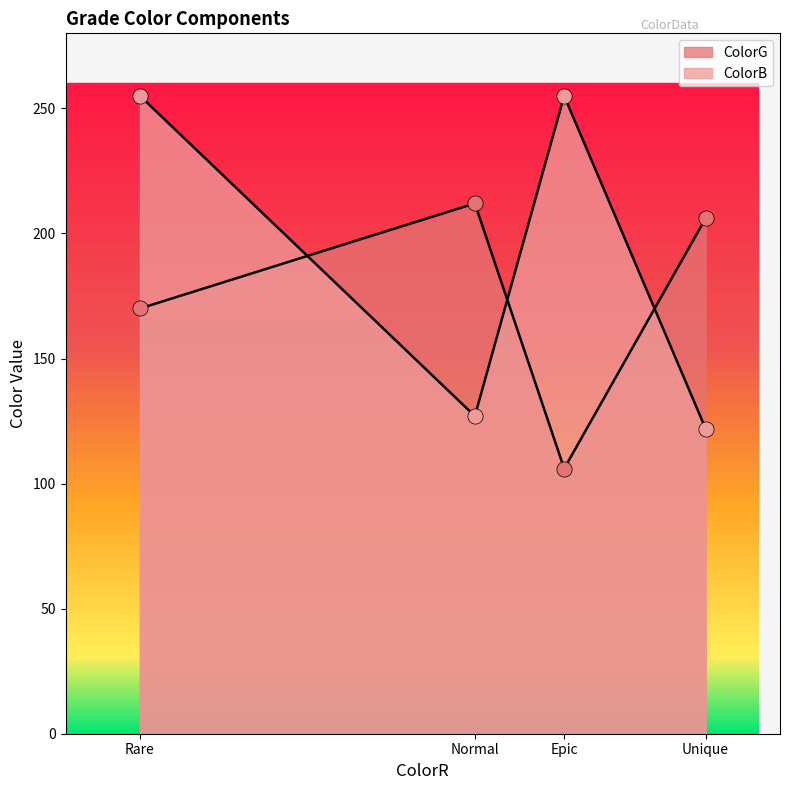

At how many categories does at least one series exceed 135?

4